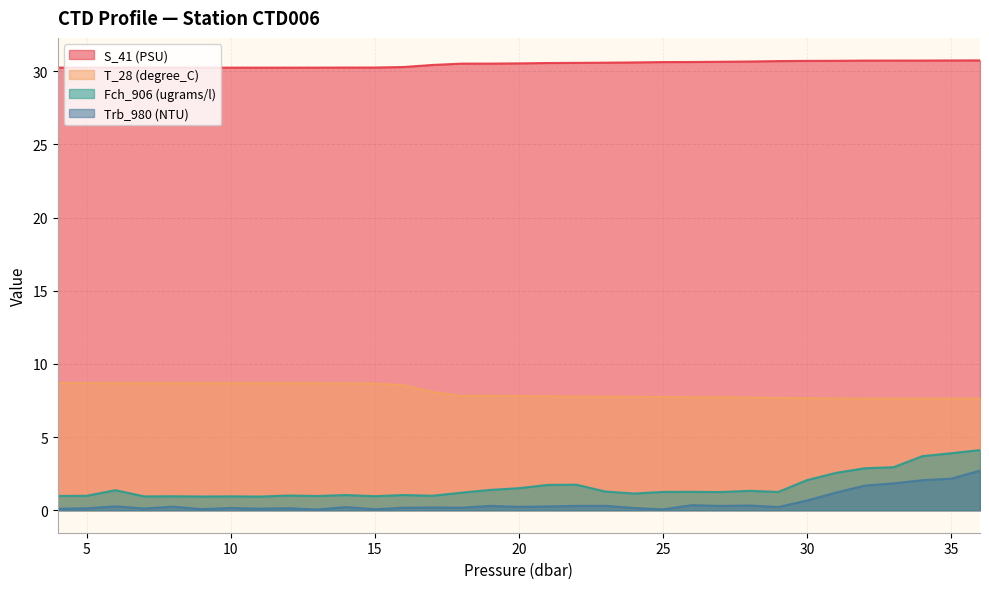

Where is the first local minimum for T_28 (degree_C)?

7